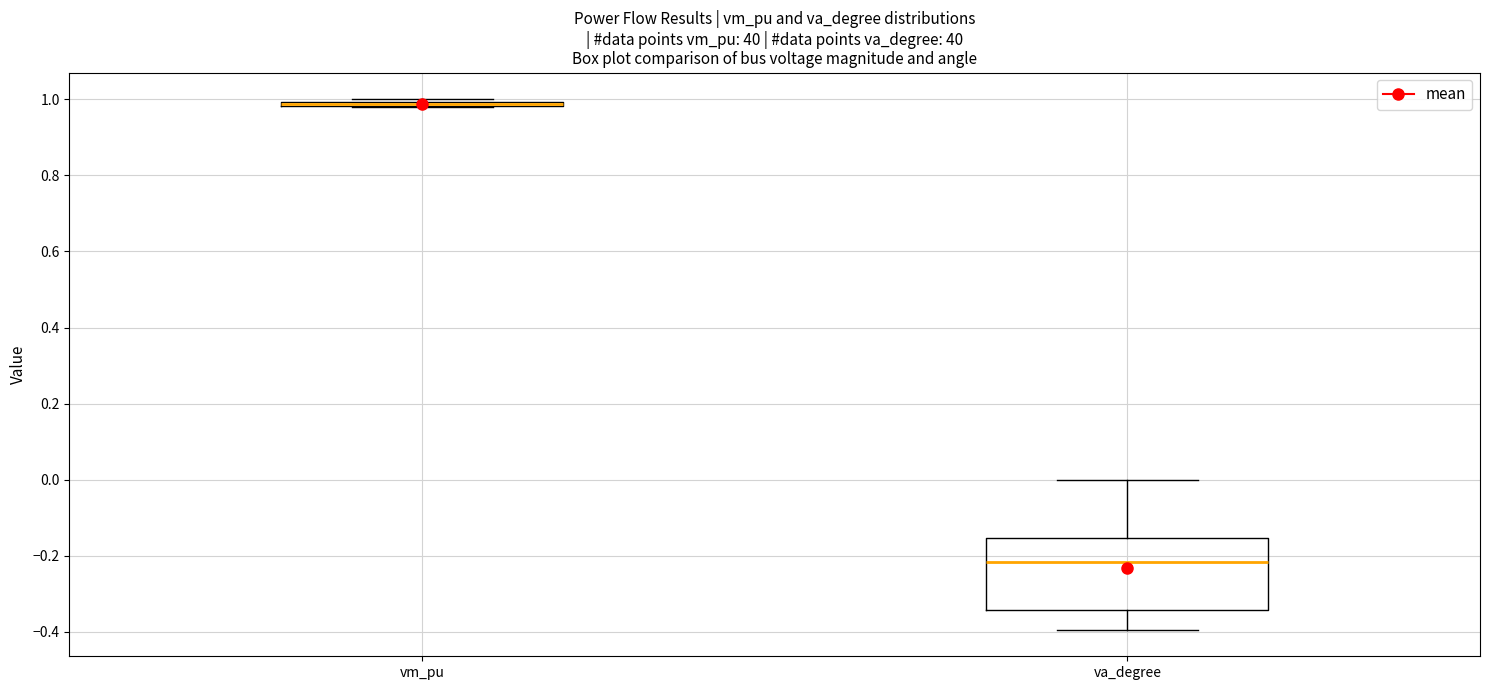

Where is the lower edge of the box for vm_pu on the y-axis? The values are not printed on the chart, so give them approximately, as read against the axis.

0.98